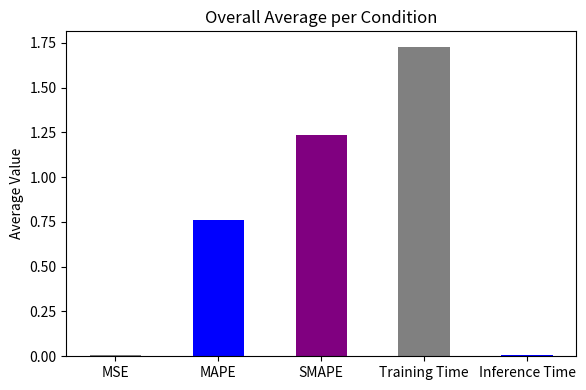

Is it true that the value at Training Time is 1.7?

True